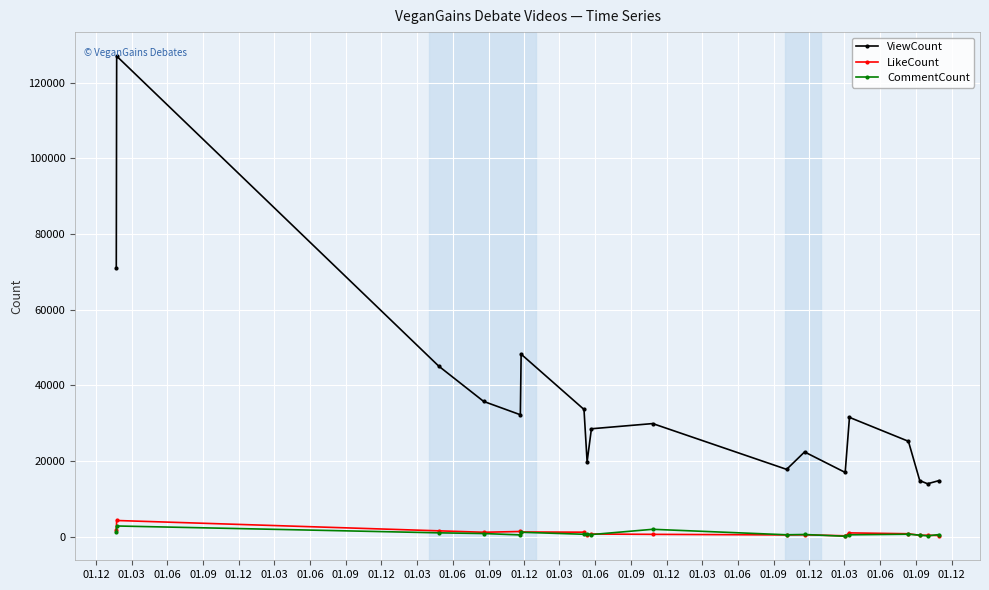

How many data points in CommentCount are less than 641?

9